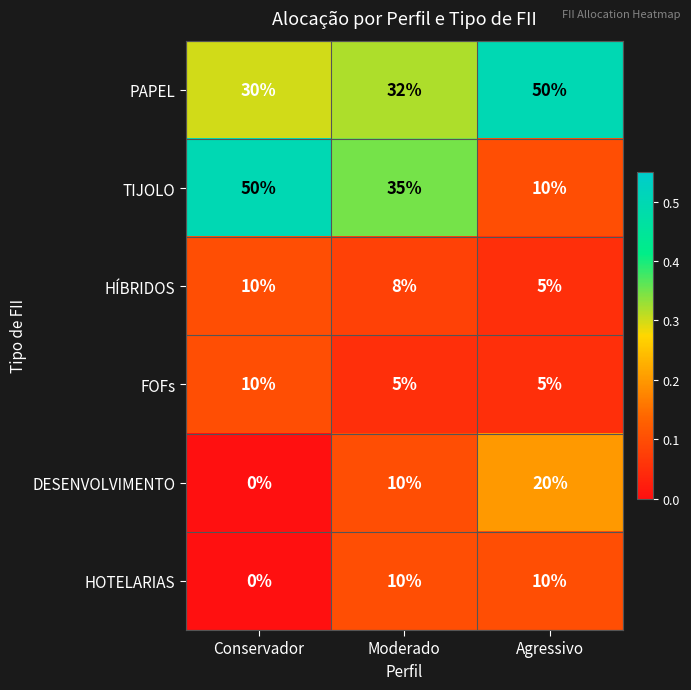

List the labels in order of HÍBRIDOS value, largest first.

Conservador, Moderado, Agressivo